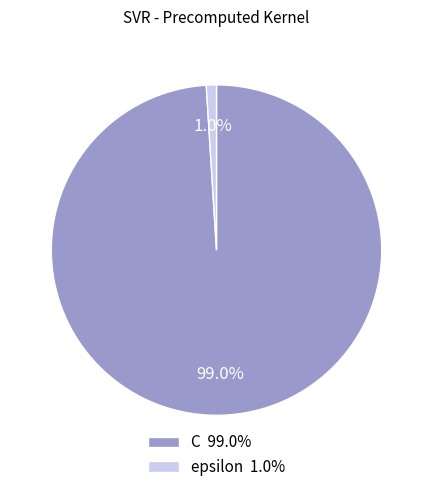

To the nearest percent, what portion does epsilon represent?

1%